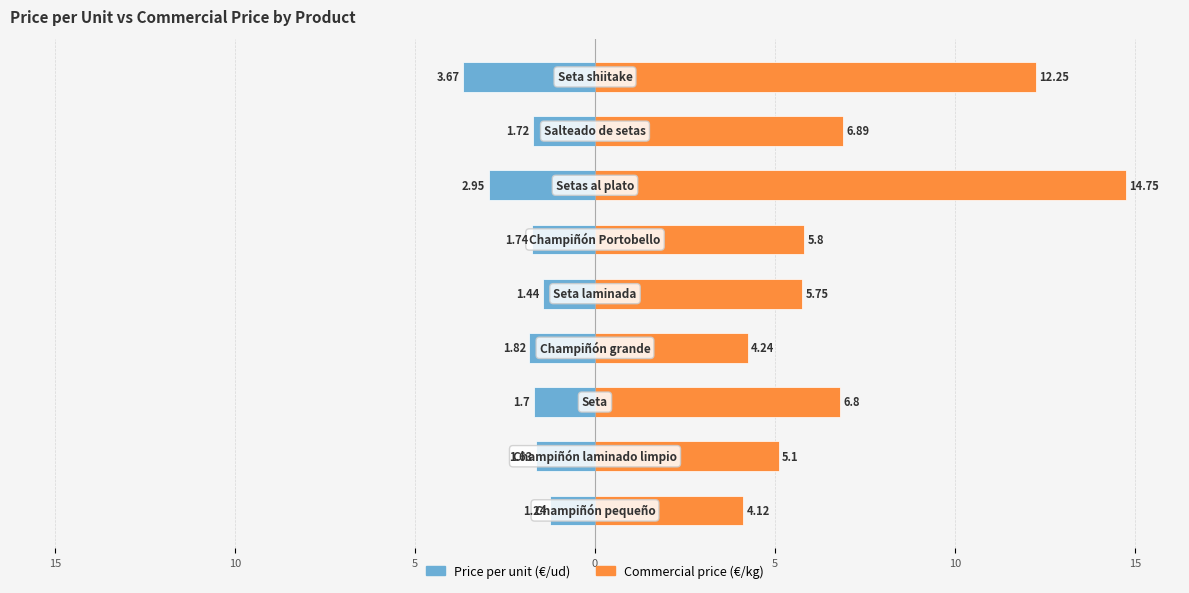

Reading left to right, transcribe all the data shown in this chart.

prod_precio_unidad: 20=-1.2	15=-1.6	10=-1.7	5=-1.8	0=-1.4	5=-1.7	10=-3.0	15=-1.7	20=-3.7
prod_precio_unidad_comercial: 20=4.1	15=5.1	10=6.8	5=4.2	0=5.8	5=5.8	10=14.8	15=6.9	20=12.2